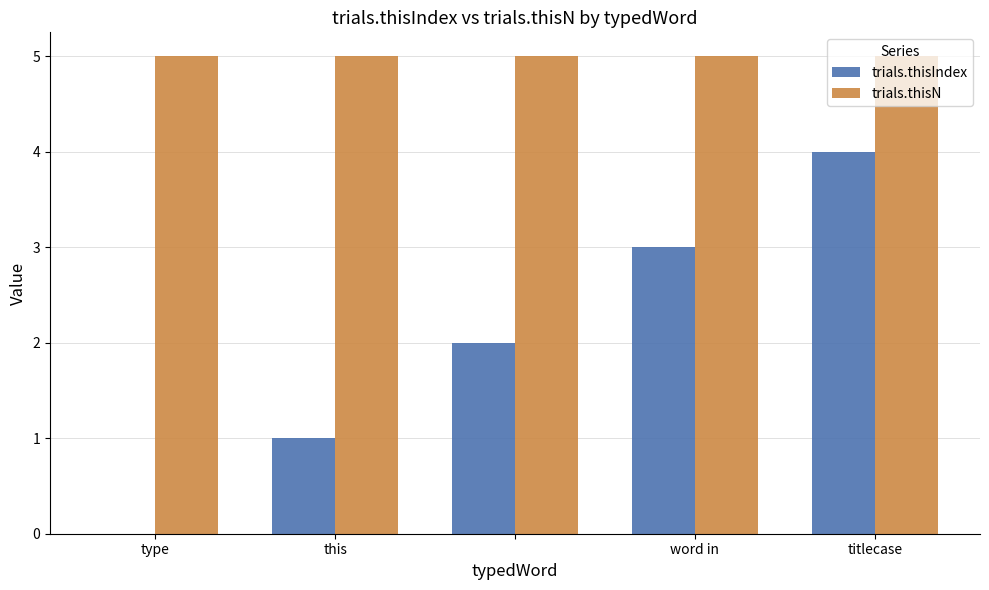

What is the sum of all trials.thisIndex values?

10